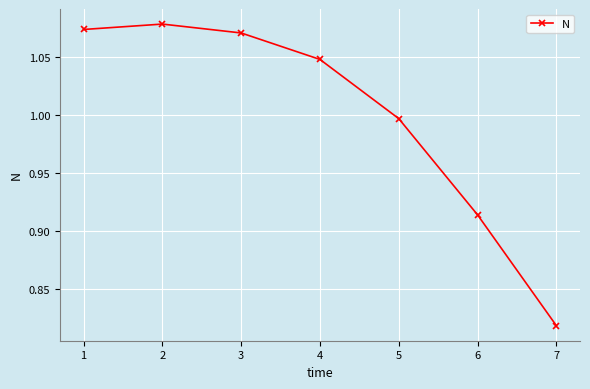

Where is the data nearest to the value 0?

7